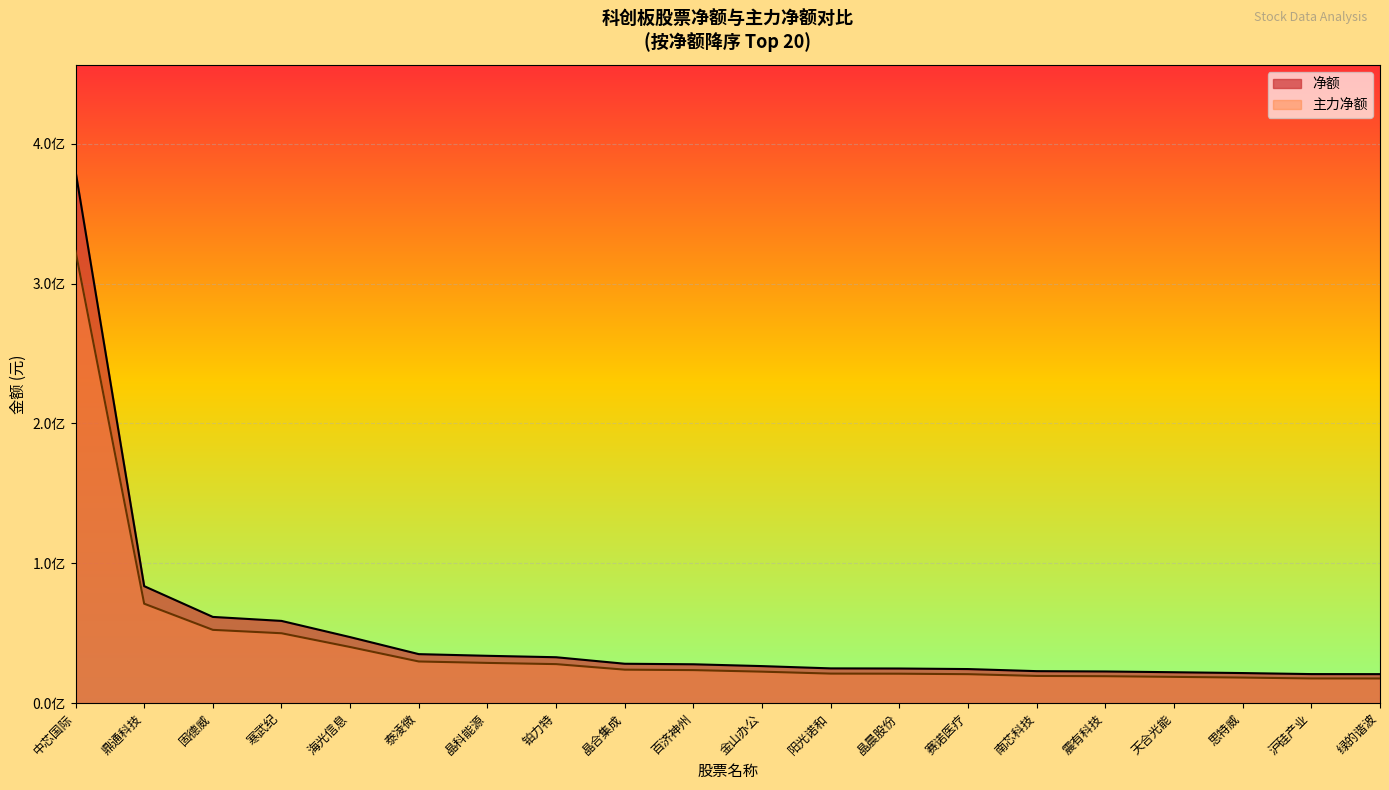

How many lines are shown in the chart?

2